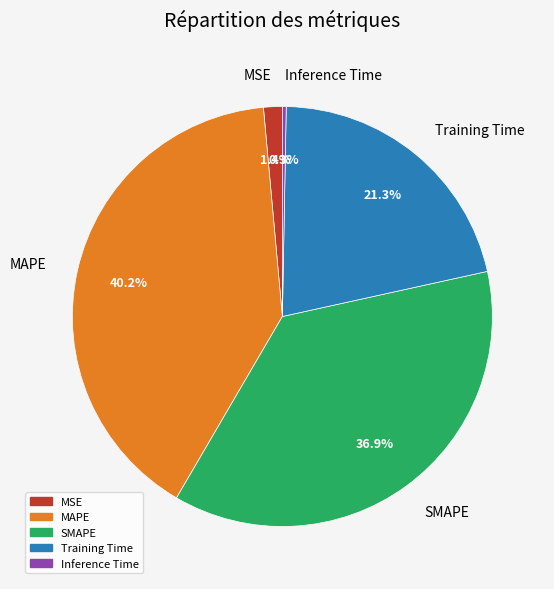

To the nearest percent, what percentage of the pie is MSE?

1%